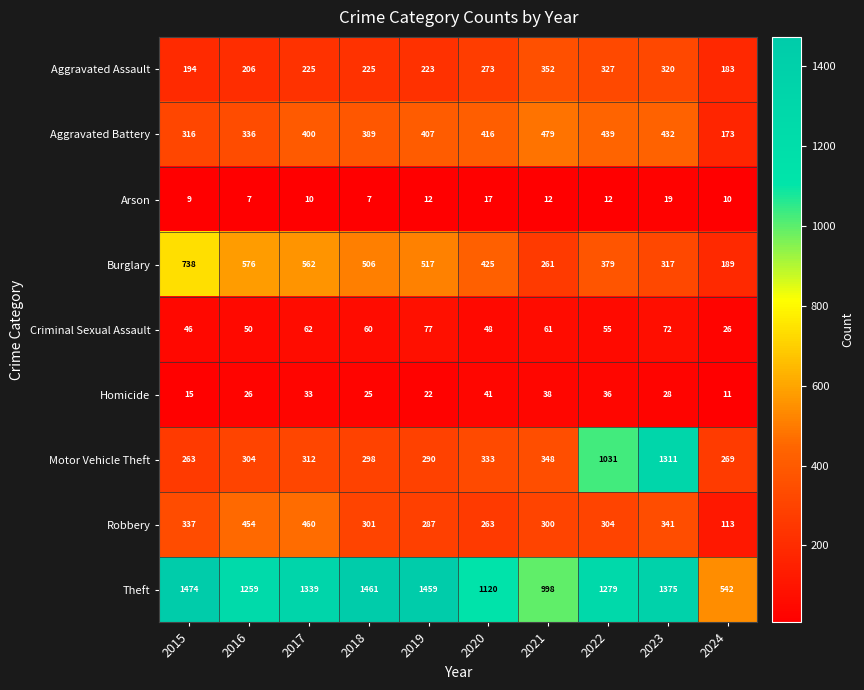

Which series has the widest spread of values?

Motor Vehicle Theft